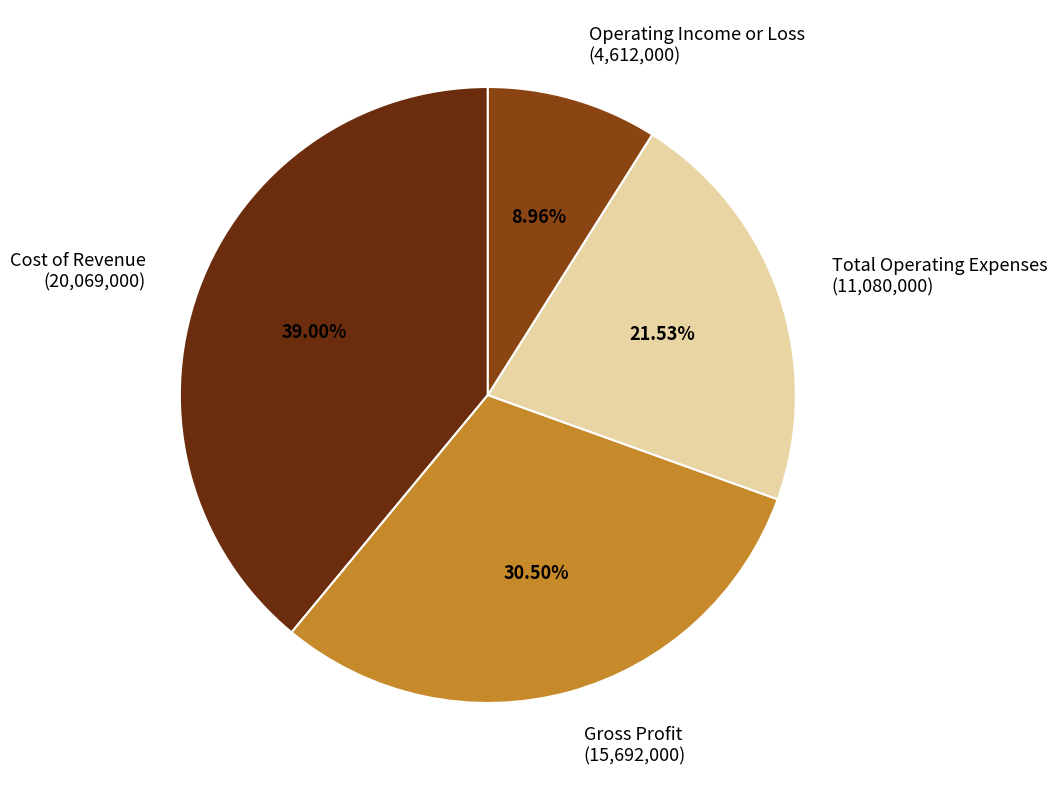

Is the sum of Operating Income or Loss and Gross Profit greater than half?

No